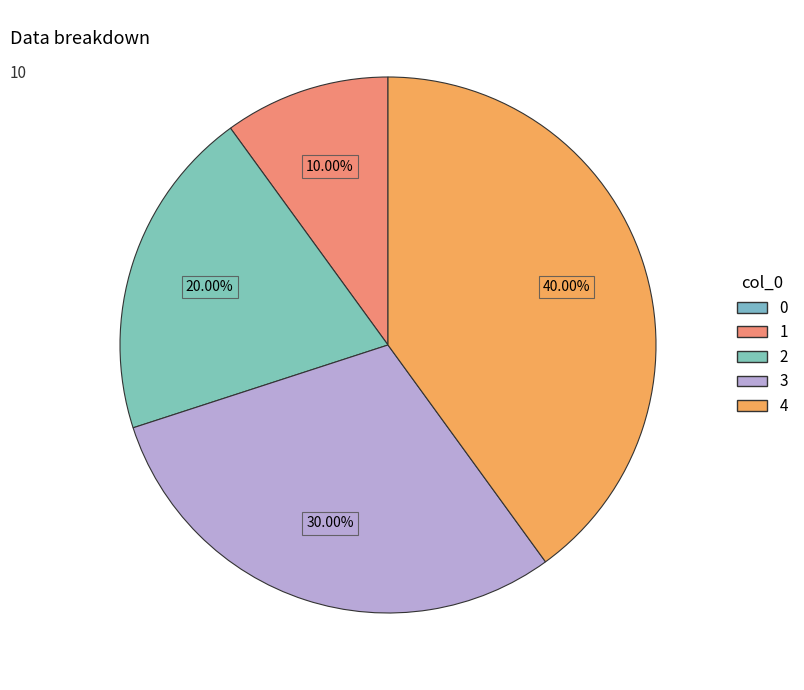

Is the sum of 2 and 3 greater than half?

No